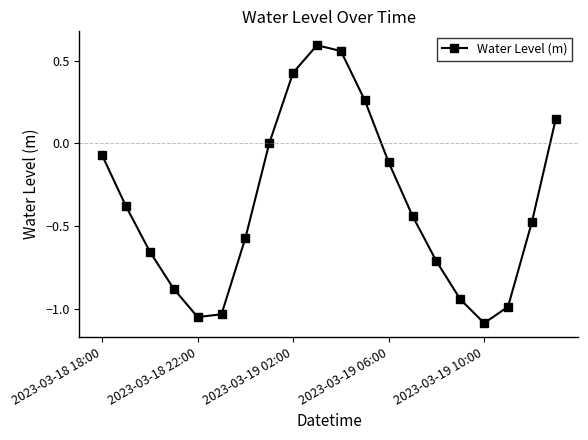

How many points are lower than both their immediate neighbors (excluding endpoints)?

2